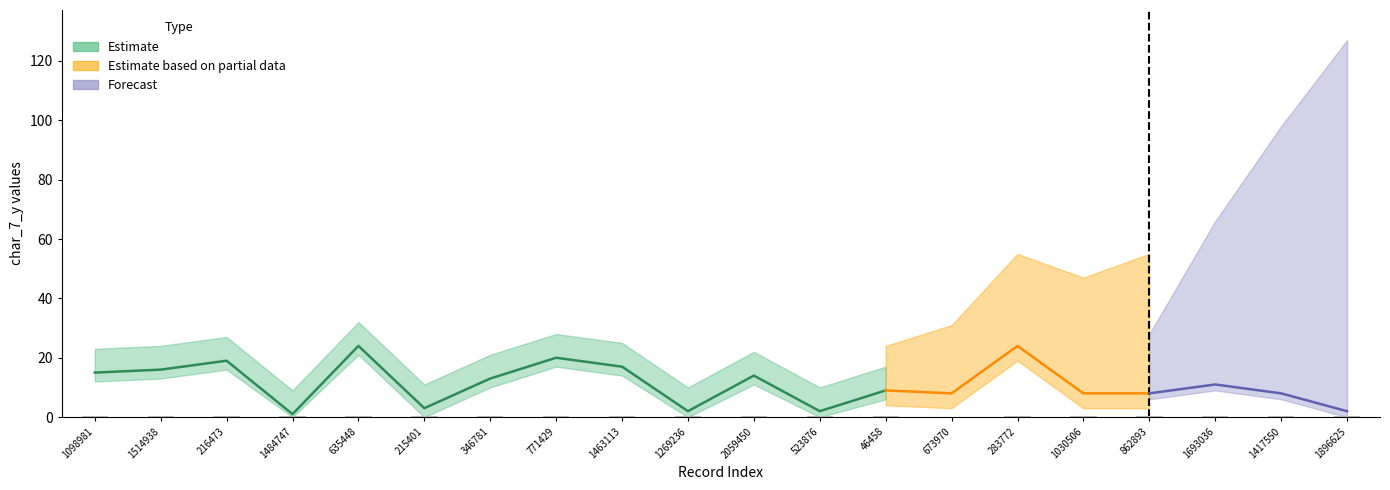

Does the chart contain any negative values?

No